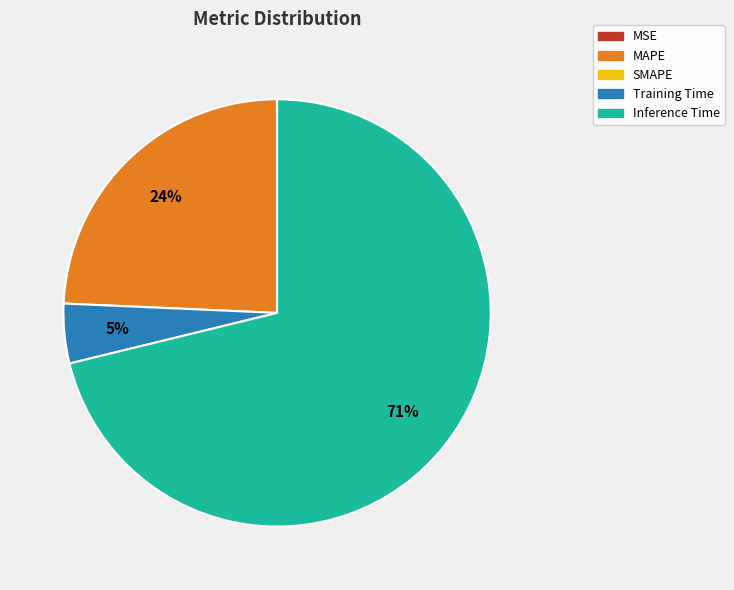

To the nearest percent, what is the average slice percentage?

25%